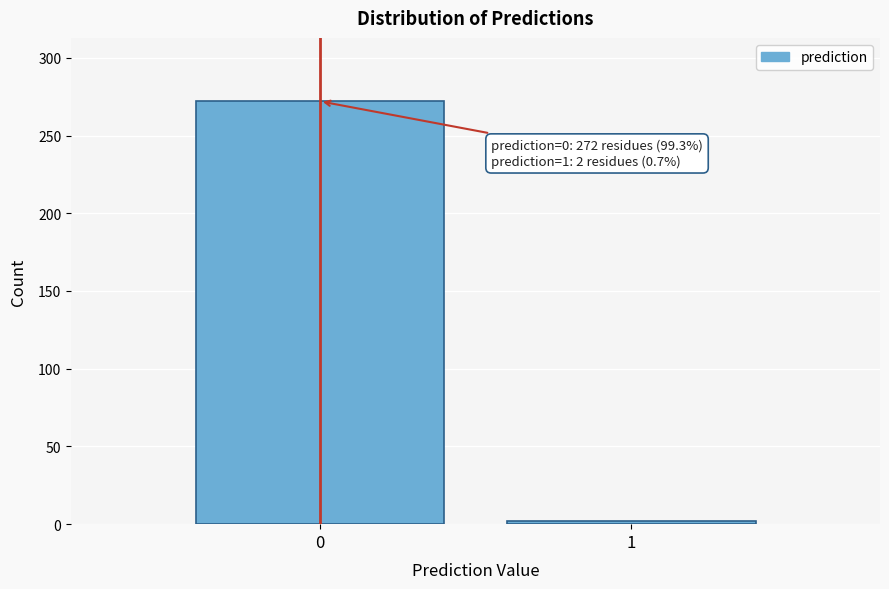

Reading right to left, transcribe all the data shown in this chart.

2	272